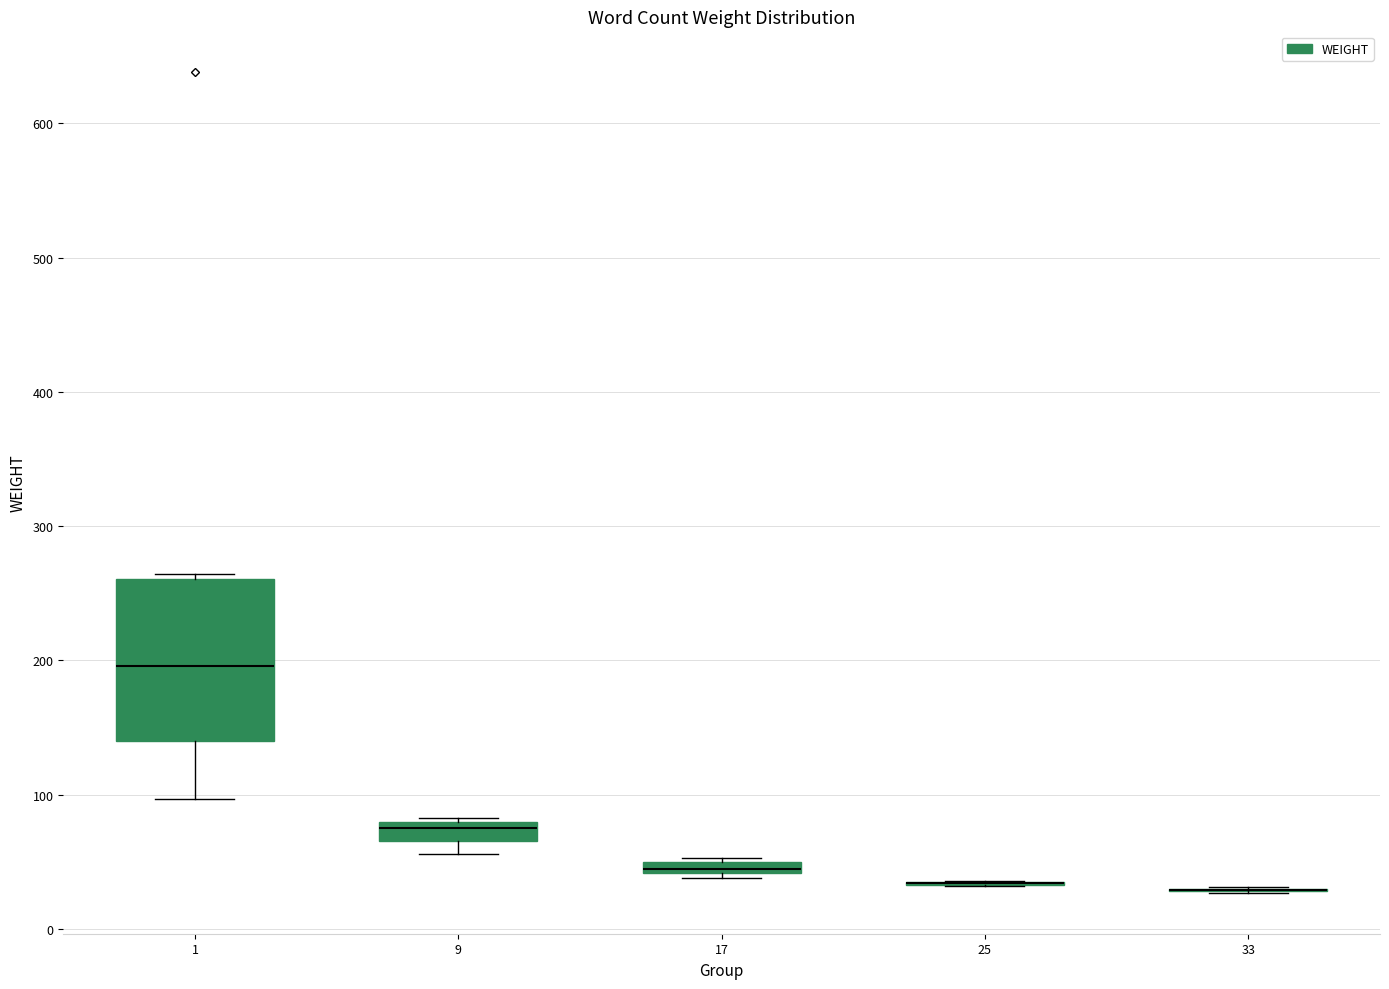

Comparing the boxes themselves (not the whiskers), which one is the tallest?

1